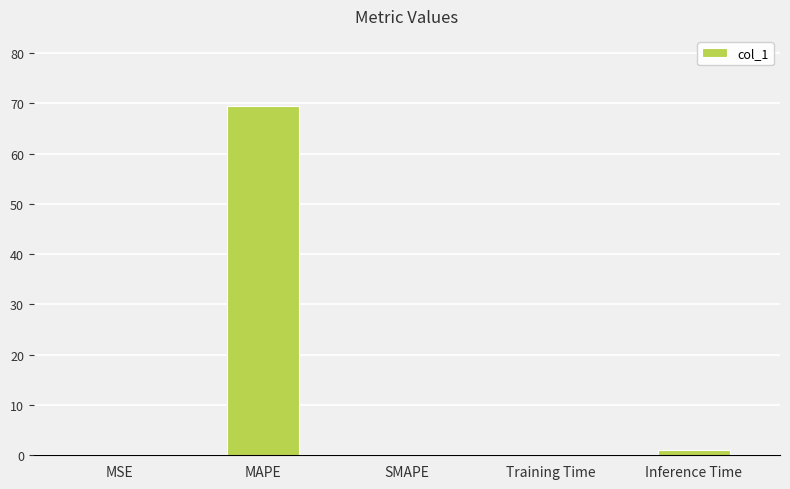

How many distinct data groups are displayed?

1